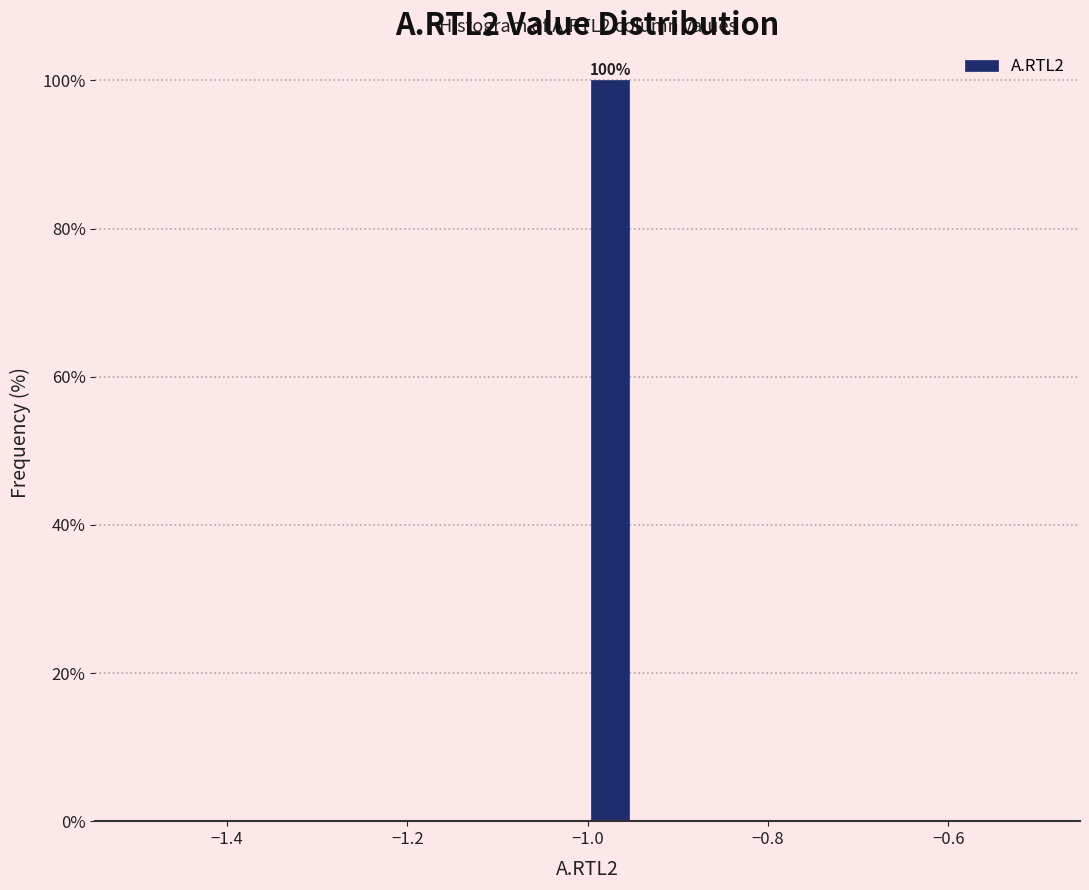

Around what value on the x-axis is the tallest bar? Give the approximate position of its centre, as read against the axis.

-0.98